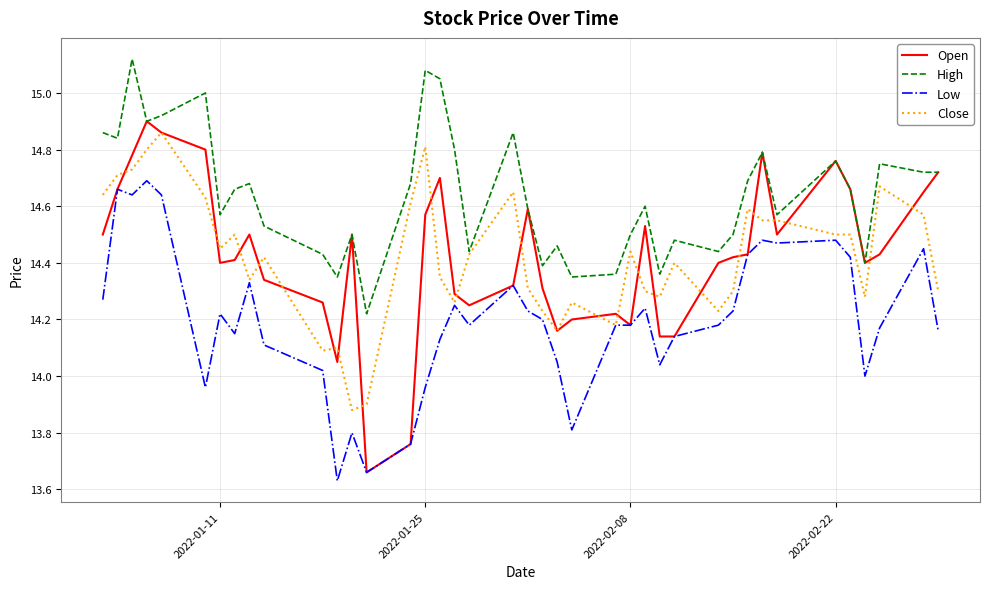

True or false: Low and High cross at least once.

False